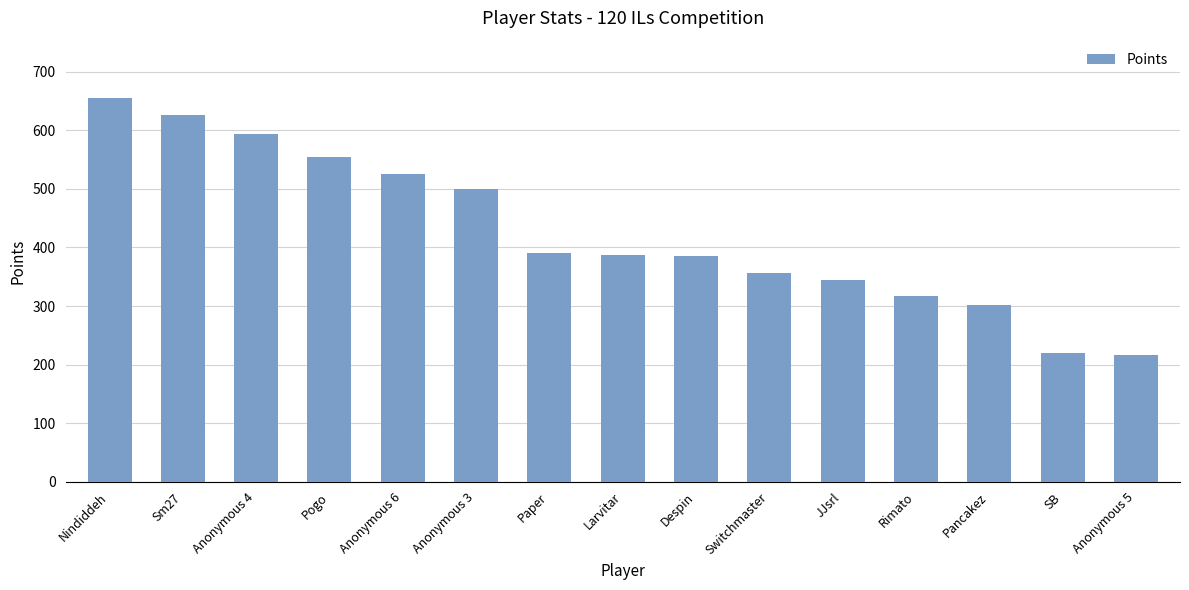

What is the label of the 5th bar from the left?

Anonymous 6